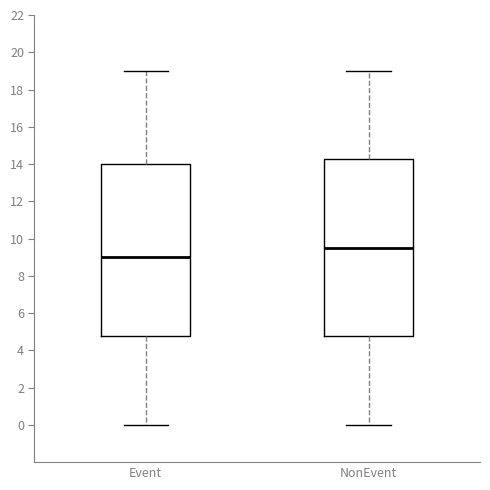

Which box has the lowest median line?

Event